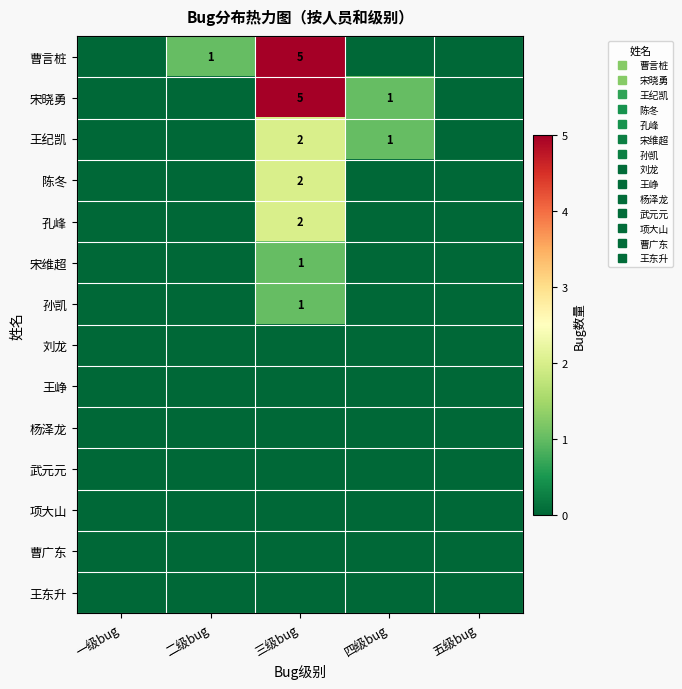

Which category has the highest value in the 王纪凯 series?

三级bug